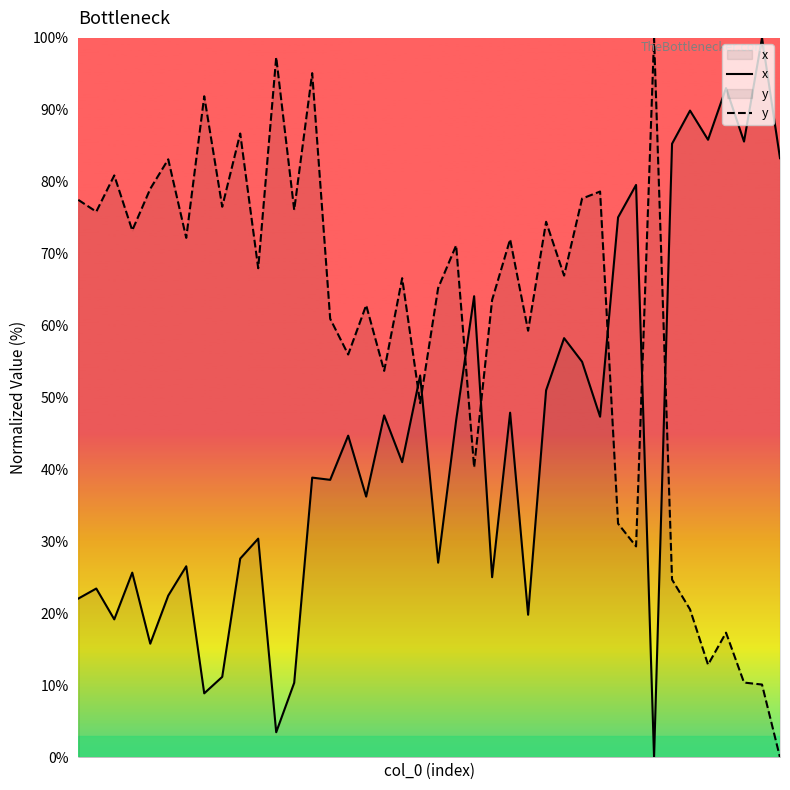

At which category is the sum across all series the highest?

13